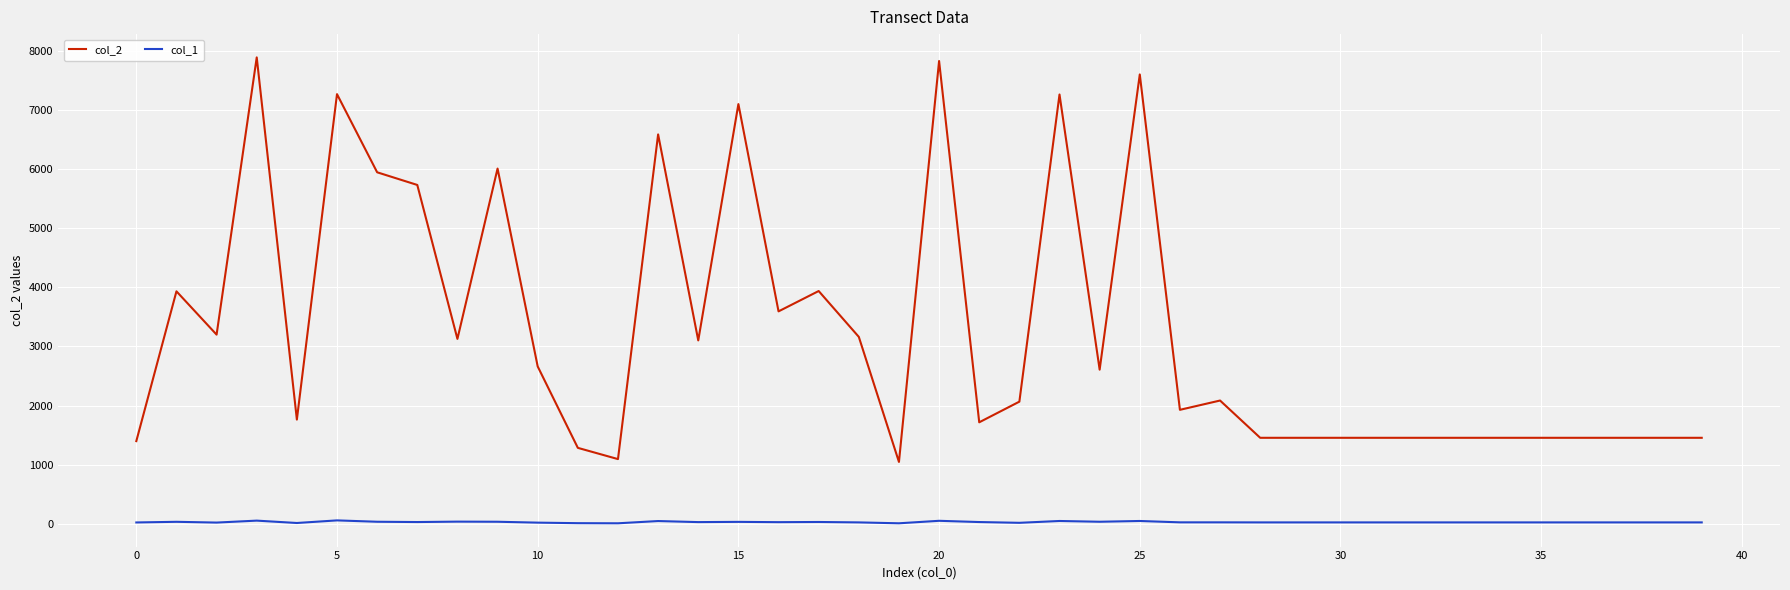

True or false: col_1 and col_2 cross at least once.

False